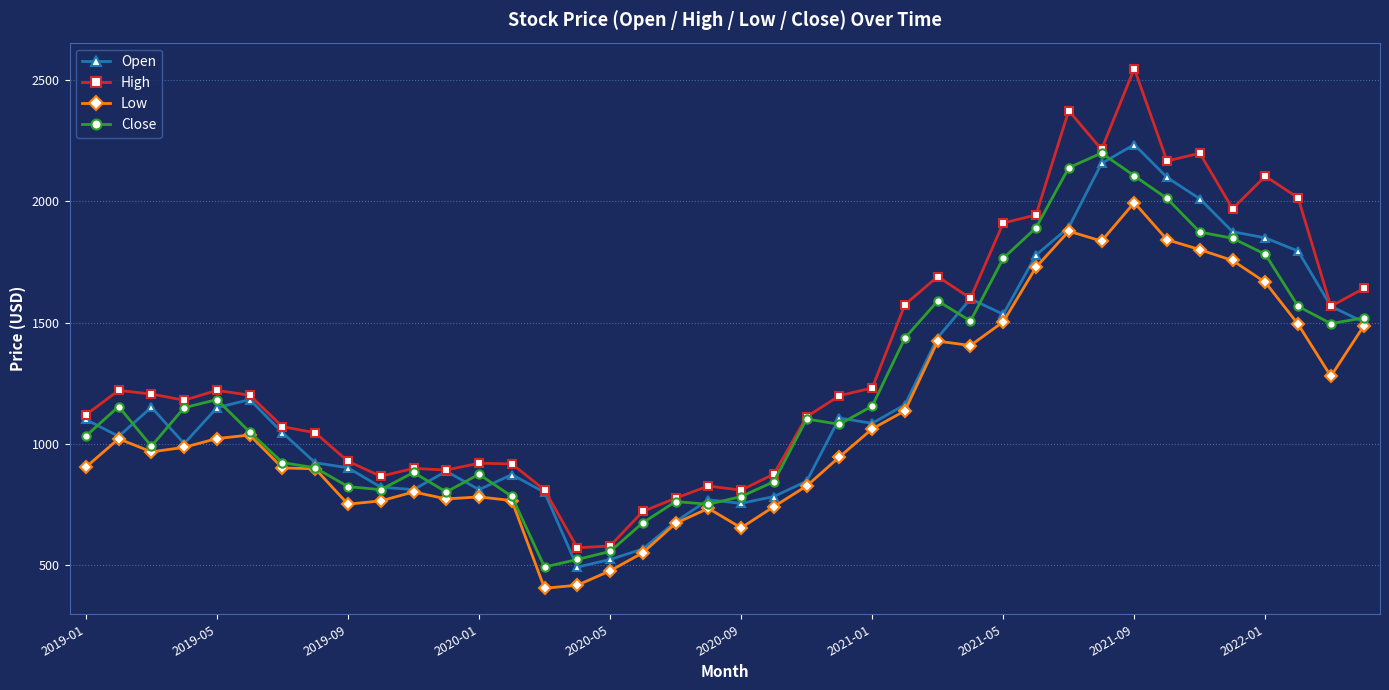

What is the value of the Open point at the 14th from the left?

872.0